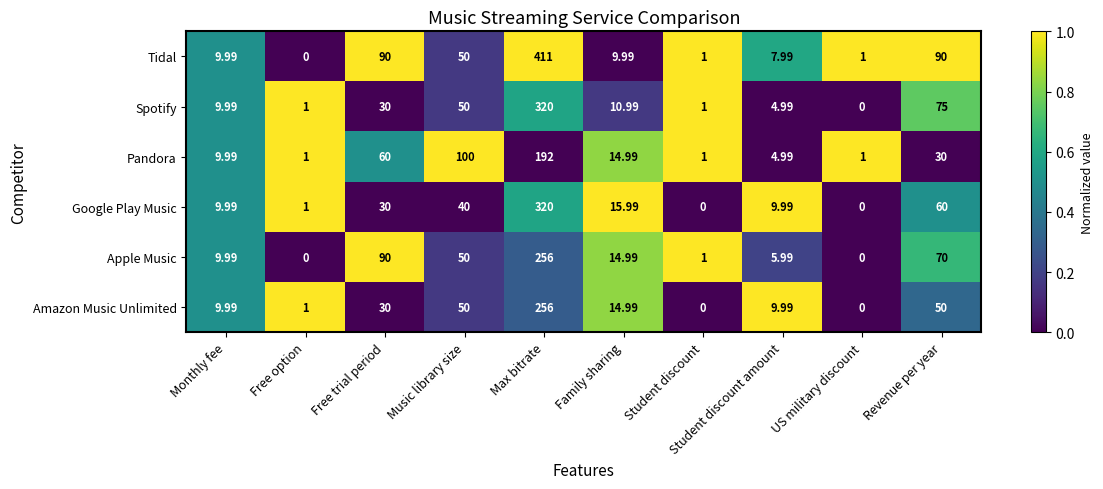

Count the number of data series in this chart.

6